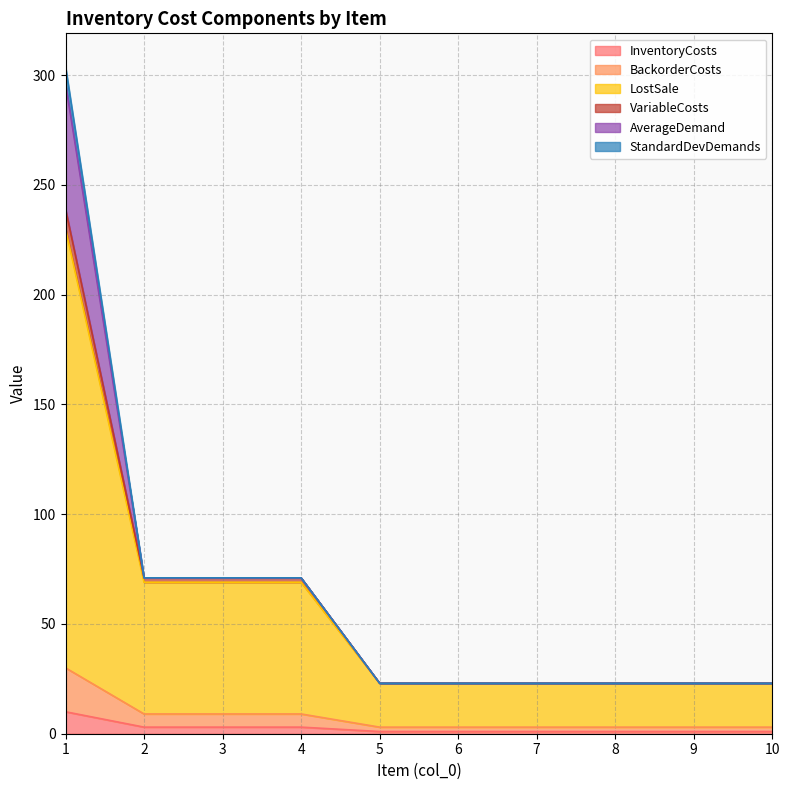

Which label corresponds to the largest value in the chart?

1